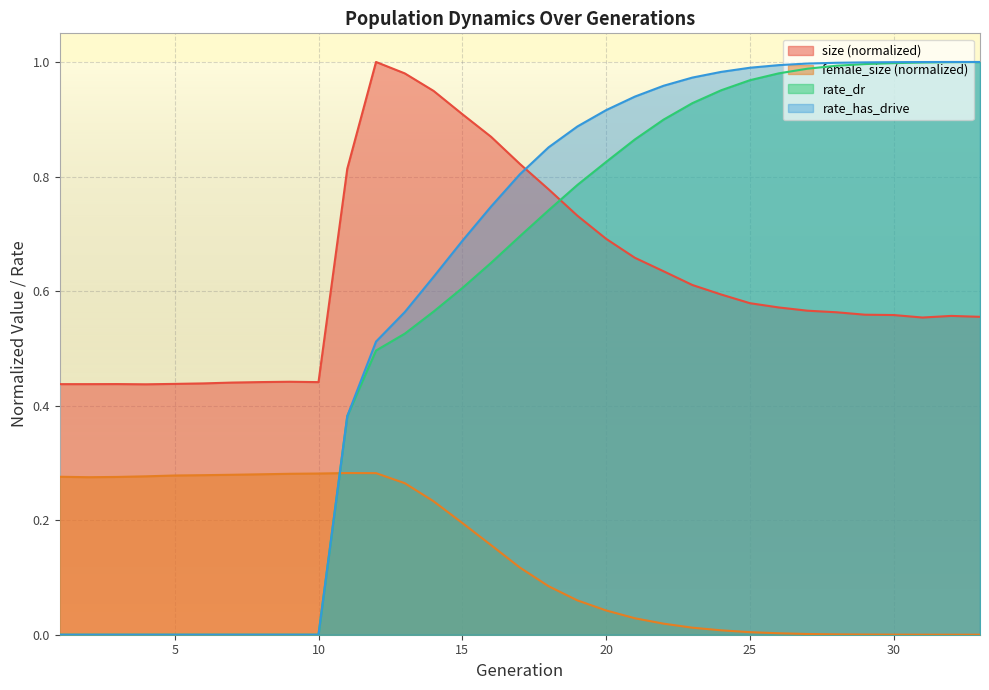

At 23, list the series in order from largest to smallest.

rate_has_drive, rate_dr, size, female_size